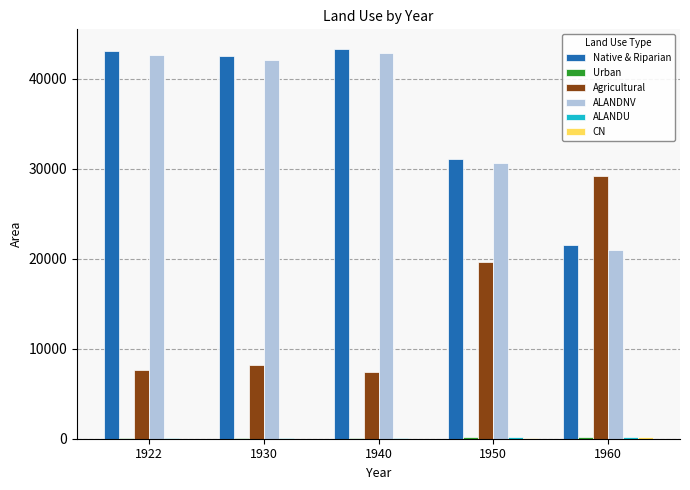

The value of Agricultural at 1922 is 13219.3. True or false?

False